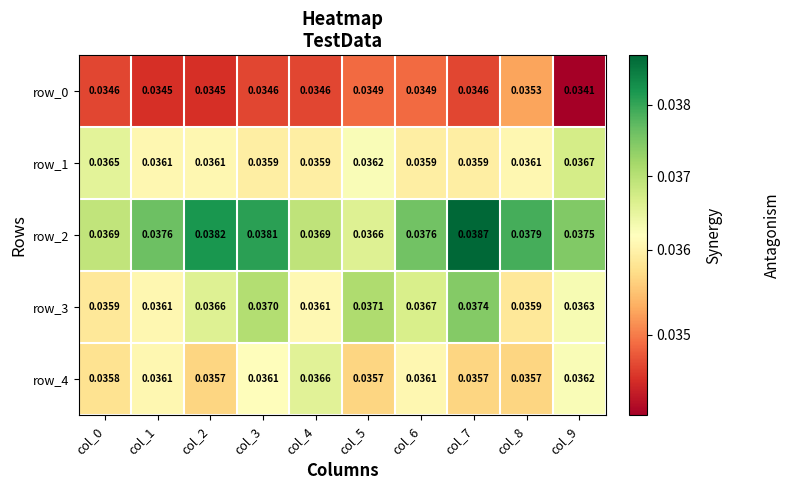

Is the value of row_2 at col_0 greater than the value of row_3 at col_7?

No